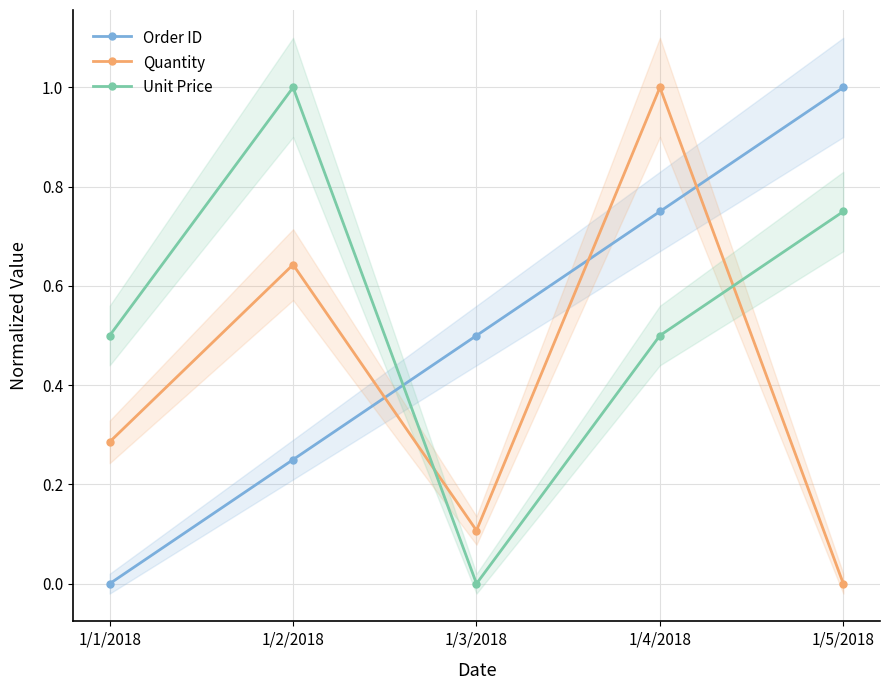

At which category is the sum across all series the highest?

1/4/2018